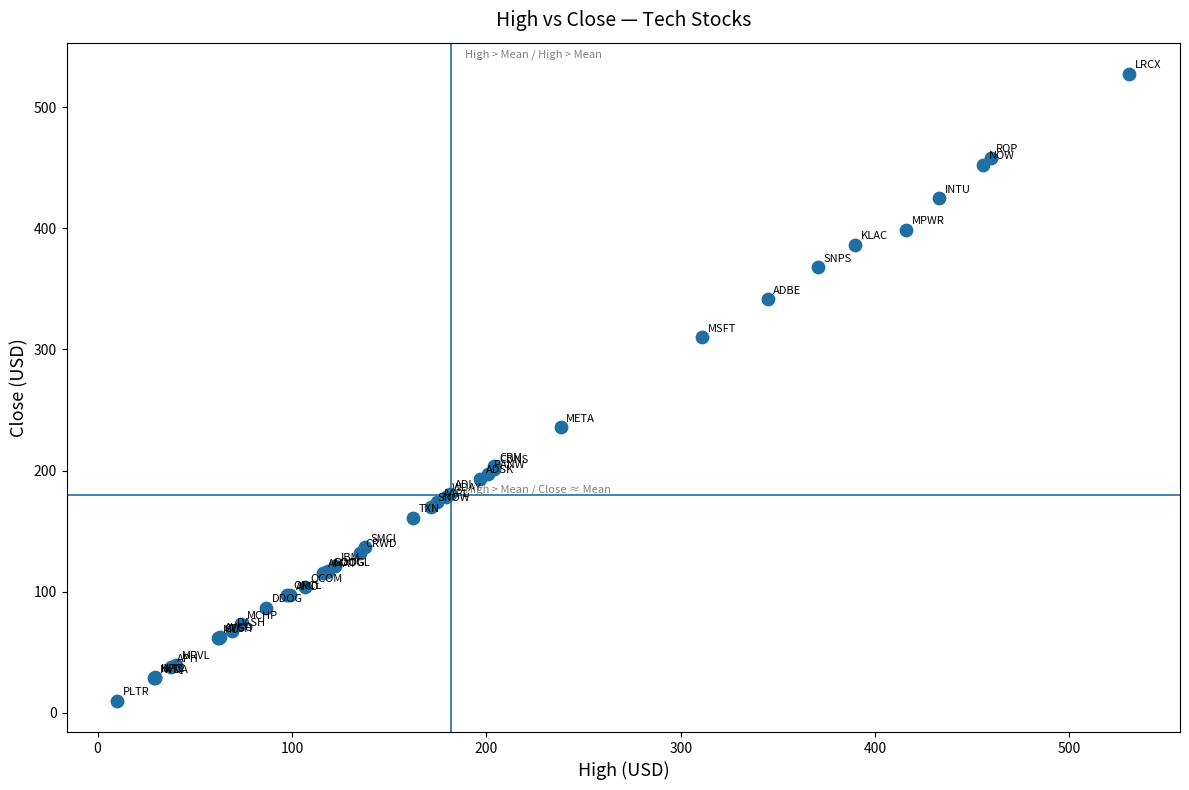

What Y value in the scatter plot is closest to 268?

235.8